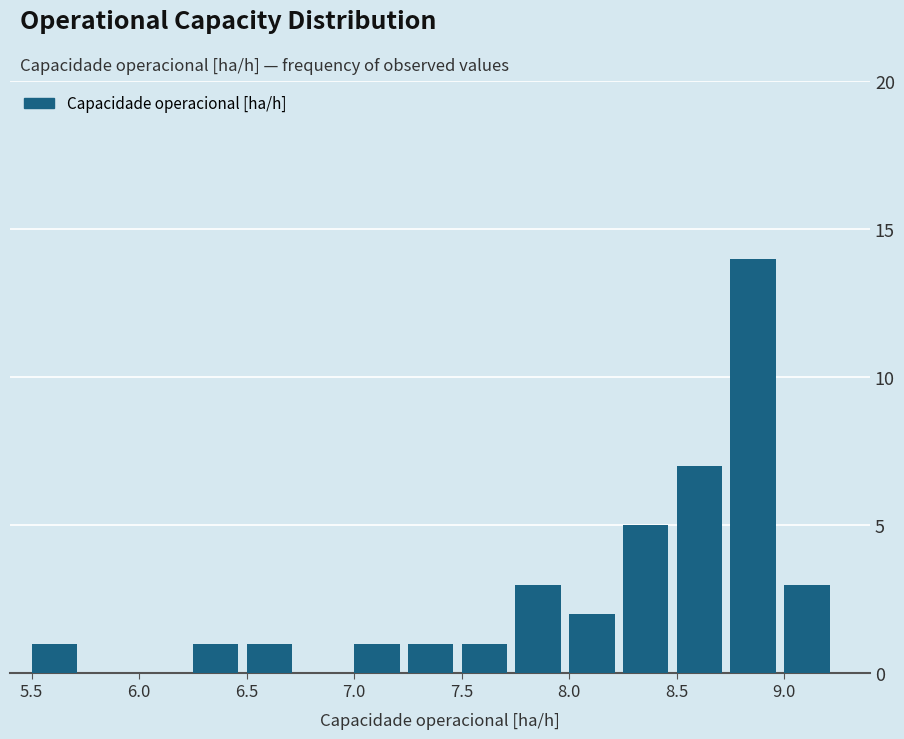

How tall is the bar that spans 5.50 to 5.75 on the x-axis? The values are not printed on the chart, so give them approximately, as read against the axis.

1